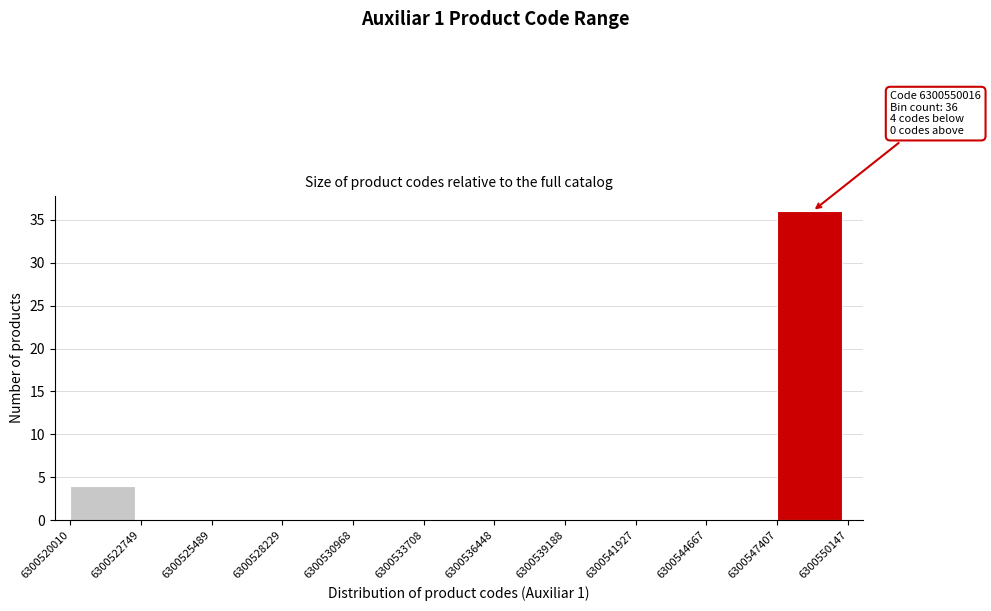

Which range on the x-axis has the tallest bar?

6300547407 to 6300550147